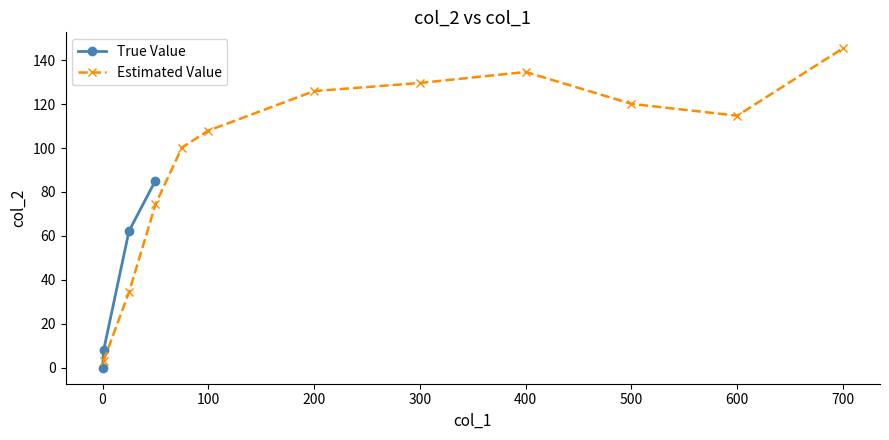

What is the value of the True Value point at the 2nd from the left?

7.9